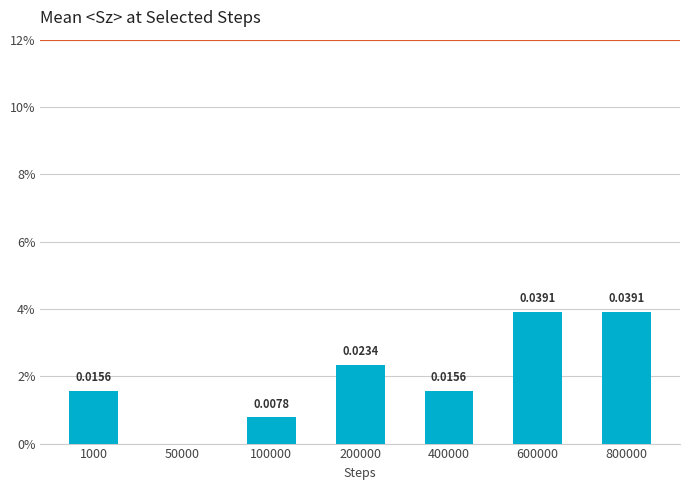

How many bars are there in total?

7